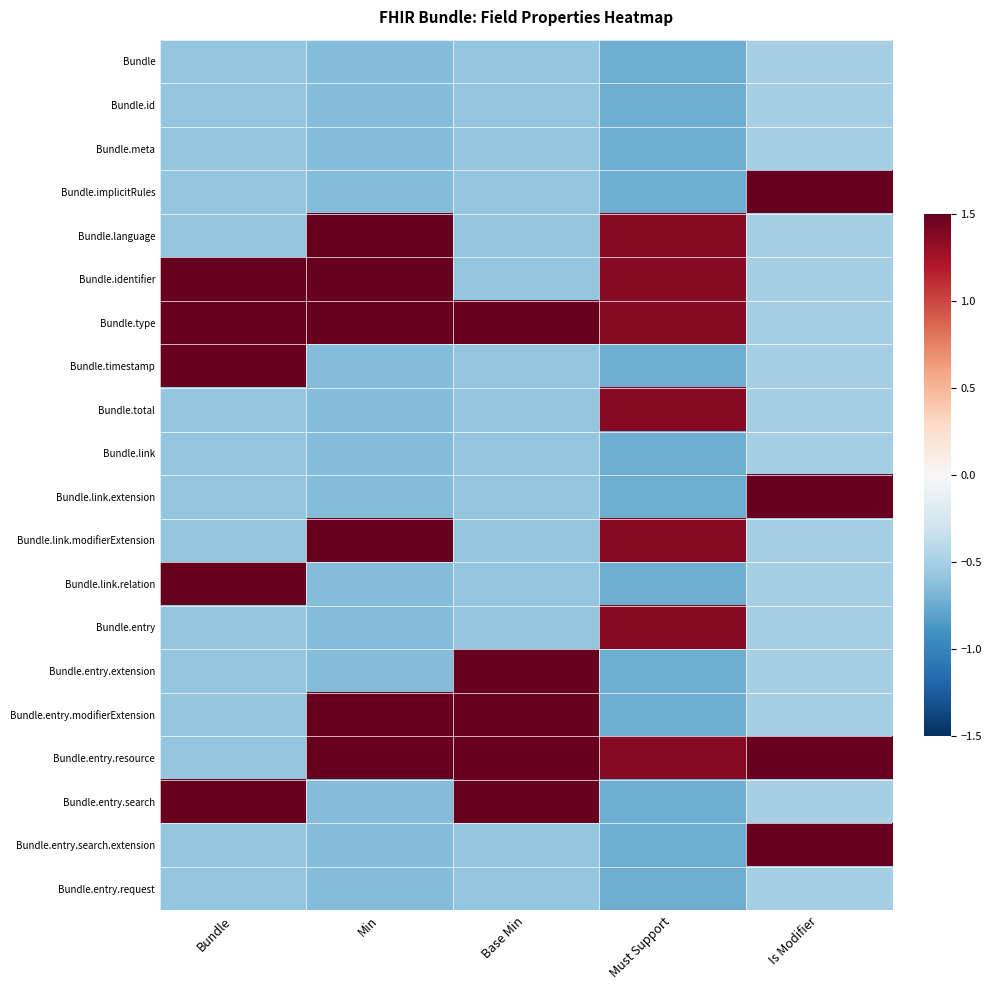

Which series has the largest total across all categories?

Bundle.type